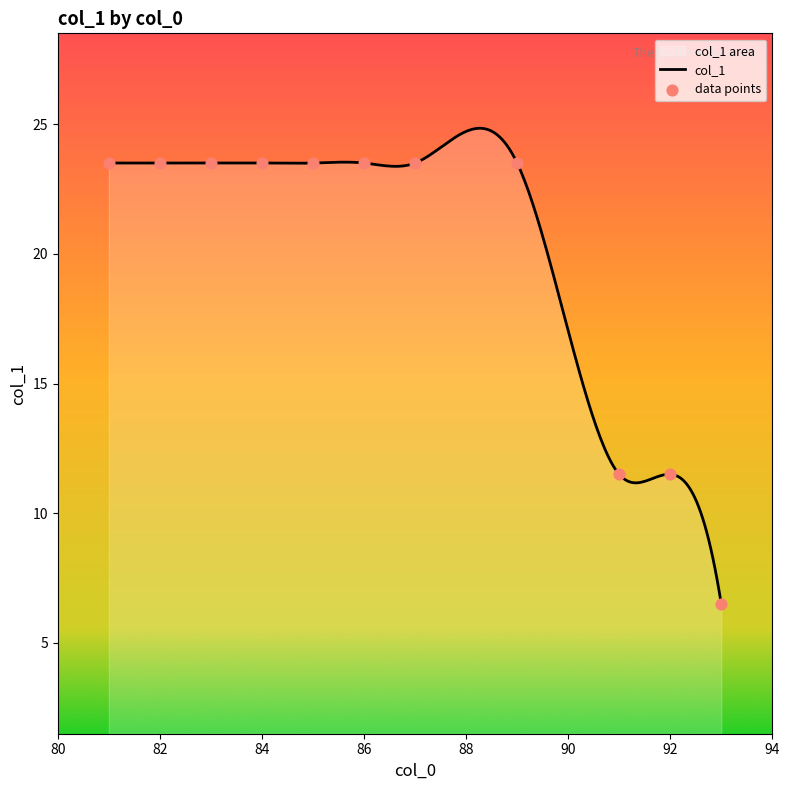

Between 82 and 83, which is larger?

82